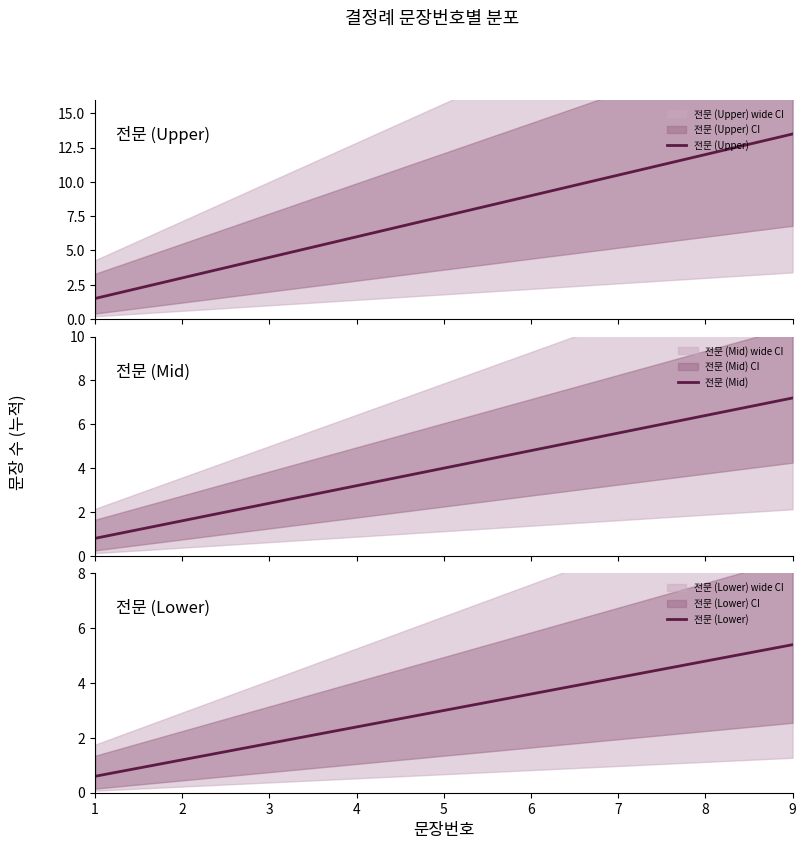

True or false: 전문 (Upper) and 전문 (Lower) cross at least once.

False